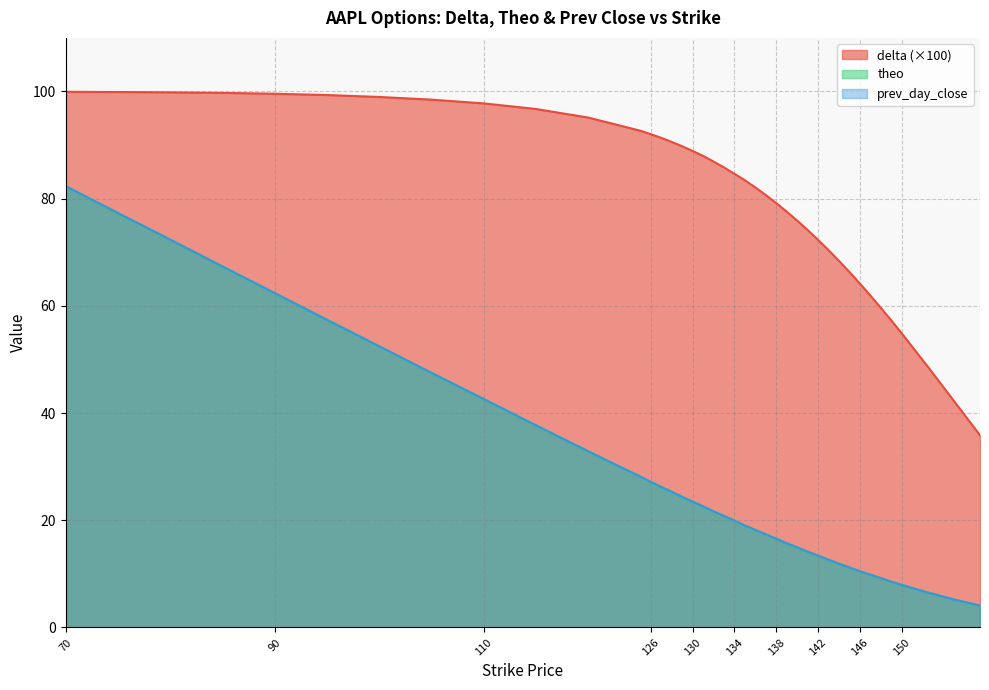

Rank the series at 142 from lowest to highest value.

prev_day_close, theo, delta